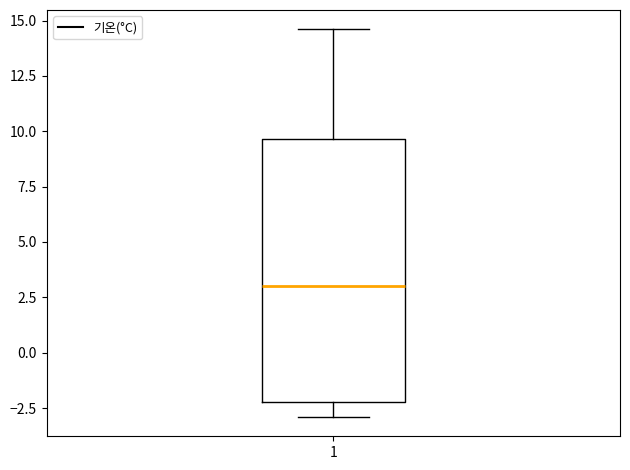

Where does the lower whisker of the box at x = 1 end on the y-axis? The values are not printed on the chart, so give them approximately, as read against the axis.

-3.0